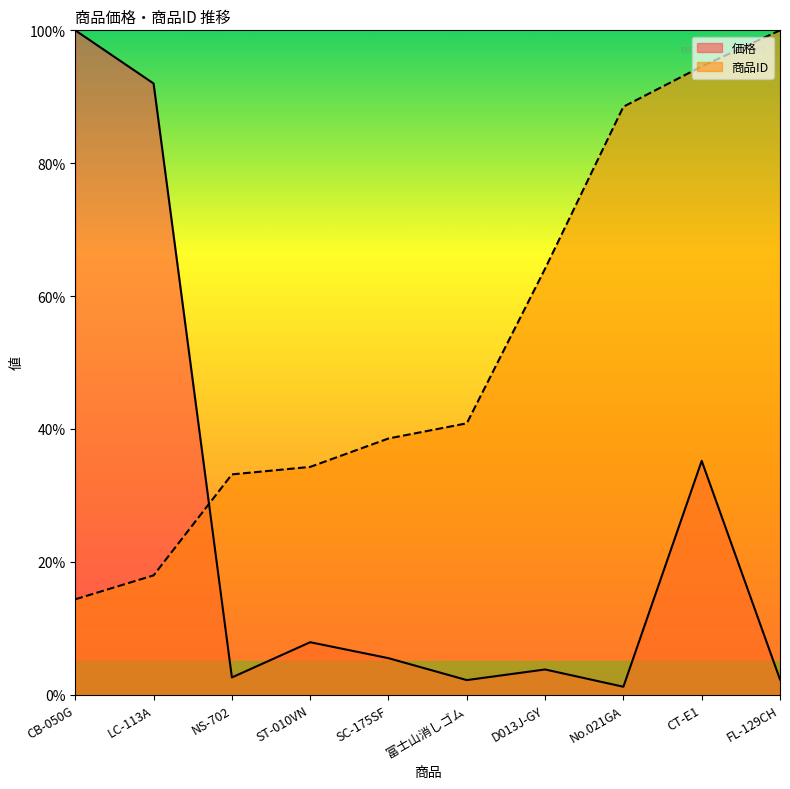

What are all the series names shown in the legend?

価格, 商品ID